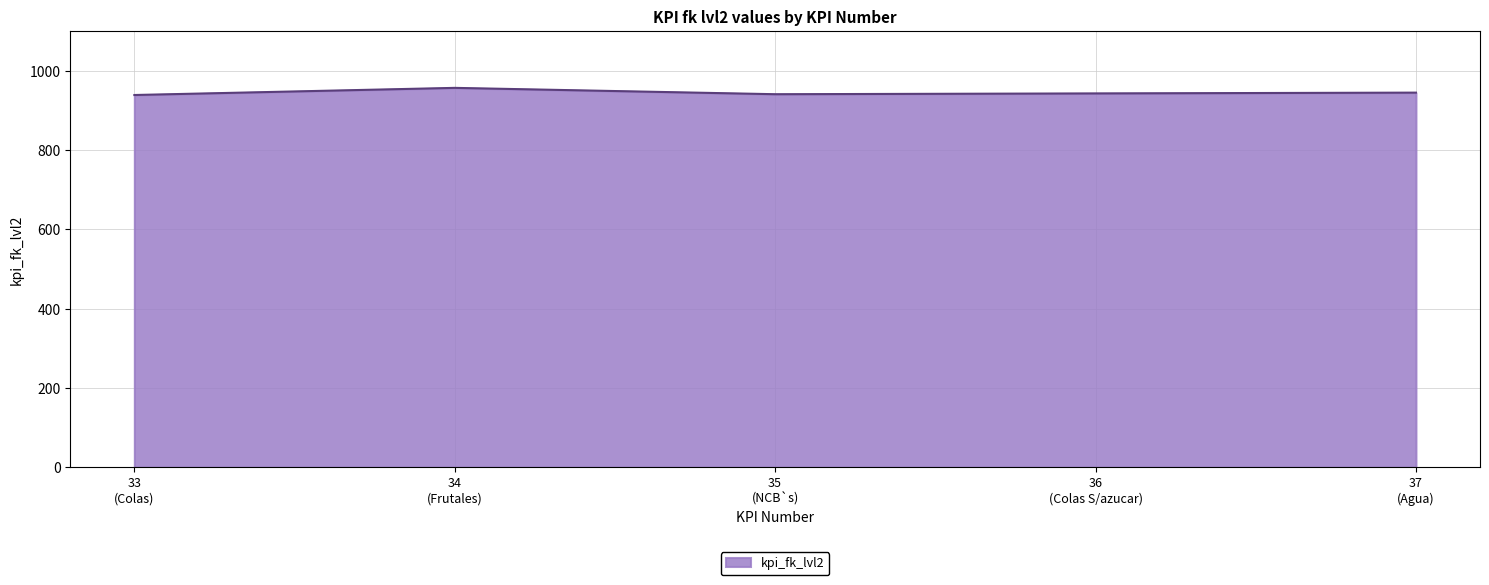

True or false: the data has more than 0 interior local peaks.

True